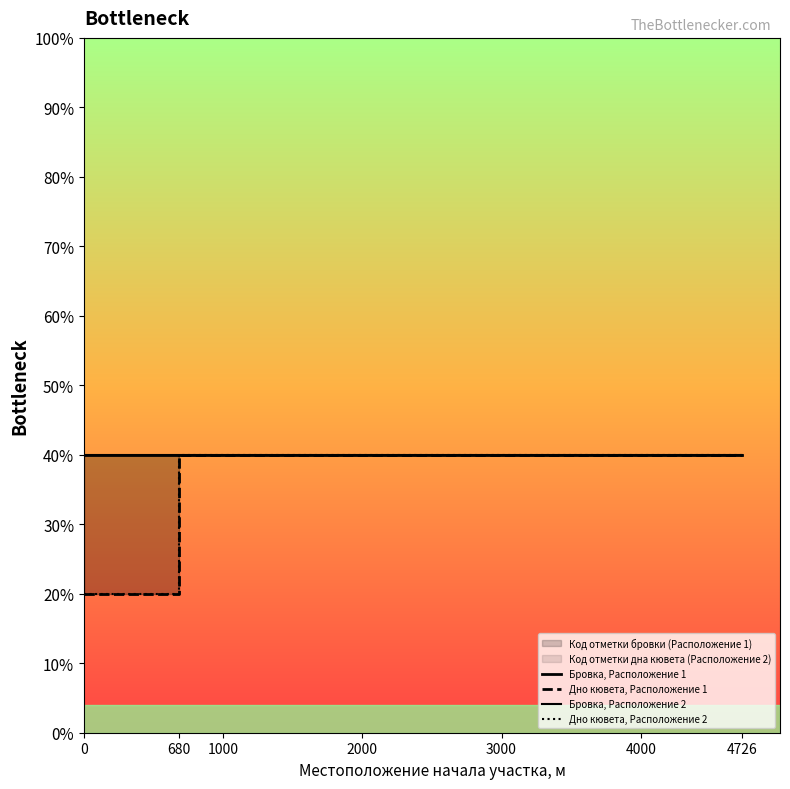

Which series has the largest total across all categories?

Бровка, Расположение 1